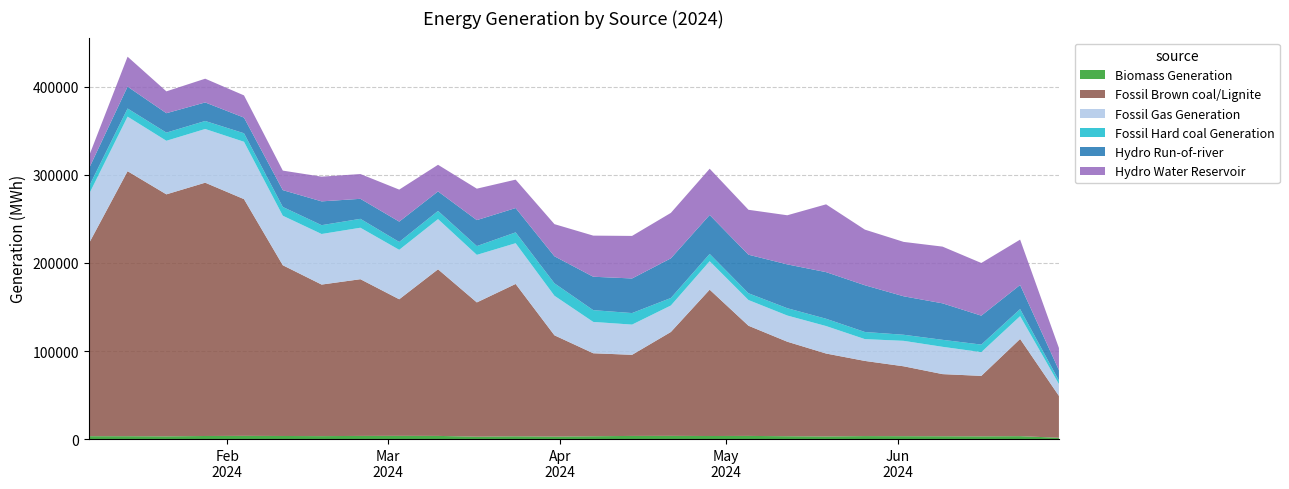

Reading right to left, list all the values displayed in this chart.

Biomass Generation: 2024-06-30=1494	2024-06-23=3323	2024-06-16=3108	2024-06-09=3209	2024-06-02=3289	2024-05-26=3391	2024-05-19=2987	2024-05-12=3239	2024-05-05=3592	2024-04-28=3471	2024-04-21=3649	2024-04-14=3579	2024-04-07=3218	2024-03-31=2827	2024-03-24=3153	2024-03-17=2735	2024-03-10=3600	2024-03-03=3663	2024-02-25=3584	2024-02-18=3361	2024-02-11=3507	2024-02-04=3648	2024-01-28=3499	2024-01-21=3114	2024-01-14=3270	2024-01-07=3279
Fossil Brown coal/Lignite: 2024-06-30=47528	2024-06-23=110342	2024-06-16=68643	2024-06-09=70558	2024-06-02=79344	2024-05-26=85336	2024-05-19=94147	2024-05-12=107309	2024-05-05=125102	2024-04-28=166158	2024-04-21=117955	2024-04-14=92098	2024-04-07=94225	2024-03-31=114988	2024-03-24=172977	2024-03-17=152433	2024-03-10=189165	2024-03-03=155084	2024-02-25=177930	2024-02-18=172072	2024-02-11=193859	2024-02-04=268783	2024-01-28=287599	2024-01-21=274752	2024-01-14=300897	2024-01-07=218550
Fossil Gas Generation: 2024-06-30=13376	2024-06-23=25912	2024-06-16=26964	2024-06-09=30991	2024-06-02=28896	2024-05-26=24763	2024-05-19=31195	2024-05-12=29738	2024-05-05=29178	2024-04-28=32326	2024-04-21=30059	2024-04-14=34307	2024-04-07=35583	2024-03-31=44911	2024-03-24=46257	2024-03-17=53983	2024-03-10=57004	2024-03-03=56130	2024-02-25=58449	2024-02-18=57409	2024-02-11=56216	2024-02-04=65127	2024-01-28=60973	2024-01-21=60823	2024-01-14=61946	2024-01-07=55706
Fossil Hard coal Generation: 2024-06-30=4040	2024-06-23=8024	2024-06-16=8569	2024-06-09=7944	2024-06-02=6907	2024-05-26=8106	2024-05-19=8288	2024-05-12=8300	2024-05-05=7688	2024-04-28=8267	2024-04-21=8535	2024-04-14=13100	2024-04-07=13355	2024-03-31=14122	2024-03-24=12301	2024-03-17=9982	2024-03-10=9290	2024-03-03=8923	2024-02-25=10110	2024-02-18=10028	2024-02-11=9976	2024-02-04=9669	2024-01-28=9105	2024-01-21=9267	2024-01-14=9234	2024-01-07=8843
Hydro Run-of-river: 2024-06-30=11876	2024-06-23=27361	2024-06-16=32857	2024-06-09=41433	2024-06-02=43680	2024-05-26=53056	2024-05-19=52933	2024-05-12=49759	2024-05-05=43770	2024-04-28=44214	2024-04-21=45021	2024-04-14=39280	2024-04-07=37940	2024-03-31=30691	2024-03-24=27622	2024-03-17=29475	2024-03-10=22137	2024-03-03=23097	2024-02-25=22727	2024-02-18=27023	2024-02-11=19102	2024-02-04=17763	2024-01-28=21046	2024-01-21=22039	2024-01-14=24833	2024-01-07=20395
Hydro Water Reservoir: 2024-06-30=25077	2024-06-23=51506	2024-06-16=59799	2024-06-09=64397	2024-06-02=61750	2024-05-26=63147	2024-05-19=76974	2024-05-12=55769	2024-05-05=51004	2024-04-28=52543	2024-04-21=51595	2024-04-14=48303	2024-04-07=46683	2024-03-31=36495	2024-03-24=32257	2024-03-17=35711	2024-03-10=30235	2024-03-03=36362	2024-02-25=28125	2024-02-18=28048	2024-02-11=22158	2024-02-04=25234	2024-01-28=26954	2024-01-21=24810	2024-01-14=33980	2024-01-07=13941